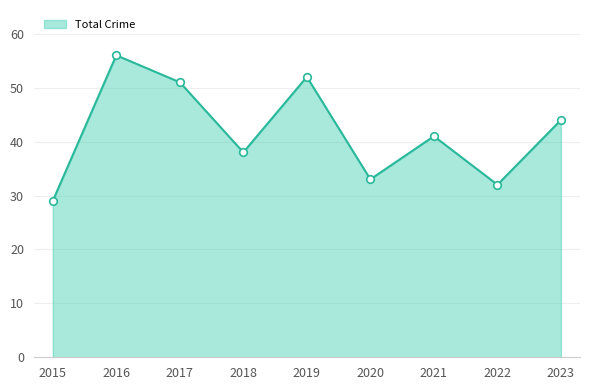

What is the change in value from 2016 to 2019?

-4